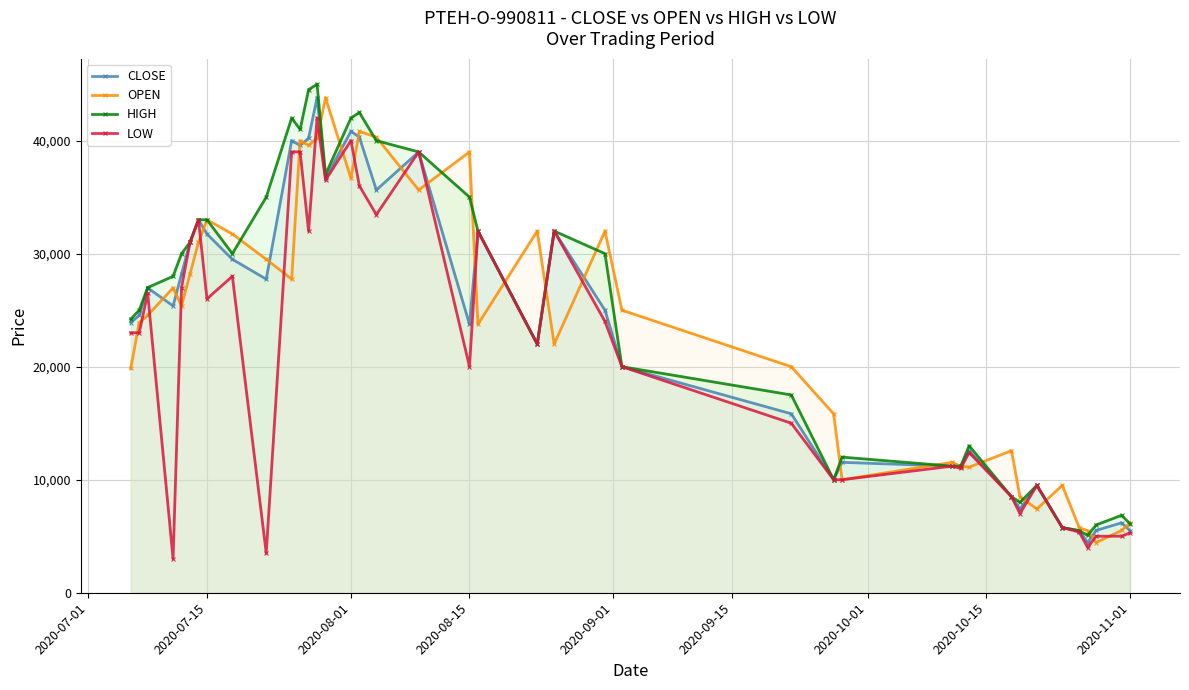

Reading right to left, transcribe all the data shown in this chart.

CLOSE: 5501	6185	5515	4441	5492	5762	9501	7412	8500	12573	11109	11200	11538	10000	15833	20000	25000	32000	22000	32000	23750	39000	35634	40310	40821	36667	43800	40214	39579	40000	27745	29500	31744	33000	31000	28211	25377	26975	24542	23905
OPEN: 6185	5515	4441	5492	5762	9501	7412	8500	12573	11109	11200	11538	10000	15833	20000	25000	32000	22000	32000	23750	39000	35634	40310	40821	36667	43800	40214	39579	40000	27745	29500	31744	33000	31000	28211	25377	26975	24542	23905	19849
HIGH: 6100	6850	6000	5074	5501	5762	9501	8000	8500	13000	11200	11200	12000	10000	17500	20000	30000	32000	22000	32000	35000	39000	40000	42490	42000	37000	45000	44500	41000	42000	35000	30000	33000	33000	31000	30000	27999	26999	25000	24200
LOW: 5300	5001	5000	4000	5368	5762	9501	7000	8500	12400	11000	11200	10000	10000	15000	20000	24000	32000	22000	32000	20000	39000	33451	36000	40000	36500	42000	32000	39010	39000	3500	28000	26000	33000	31000	27000	2999	26500	23000	23000